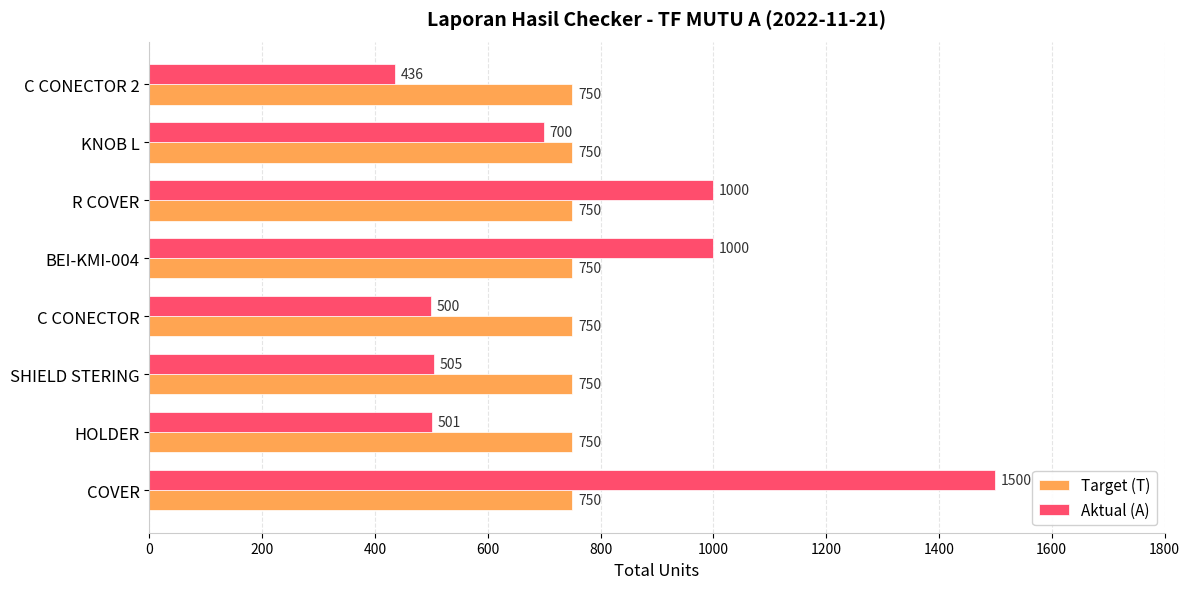

The Target (T) series shows 1036 at KNOB L. True or false?

False